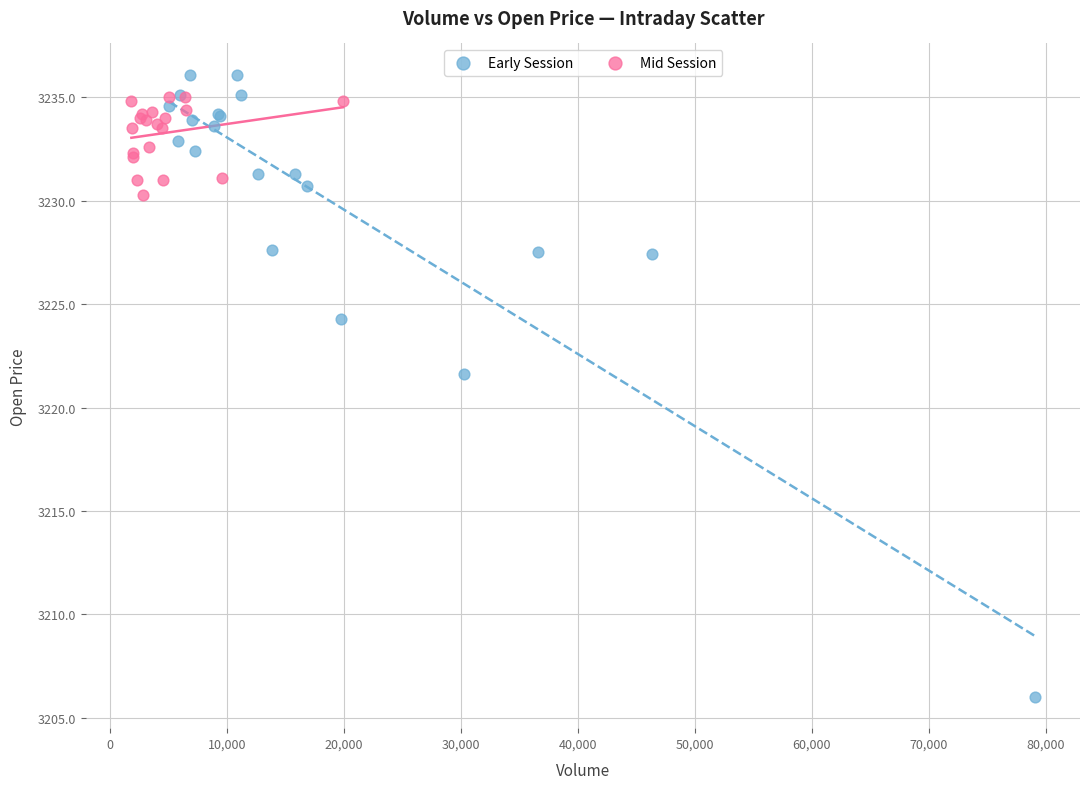

Which series has the largest Y range (max minus min)?

Early Session